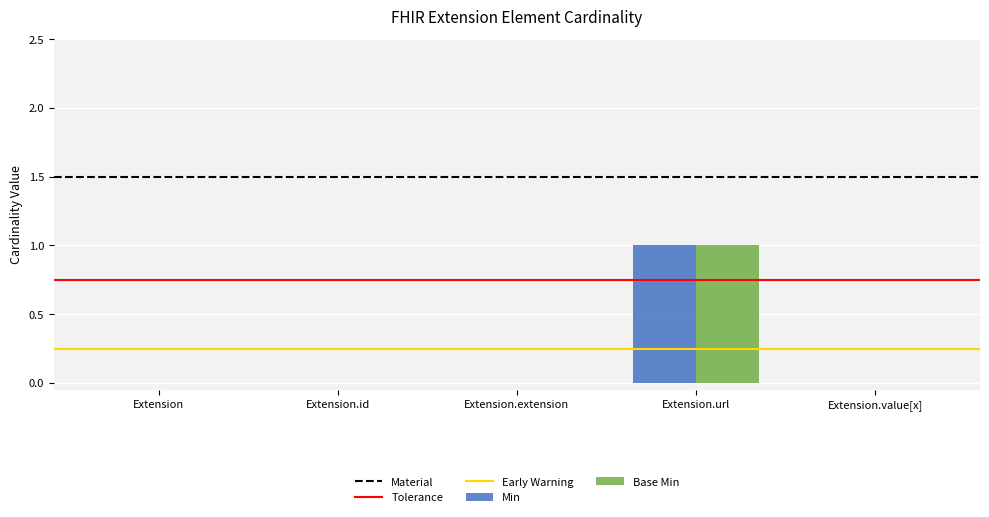

At which category is the sum across all series the highest?

Extension.url